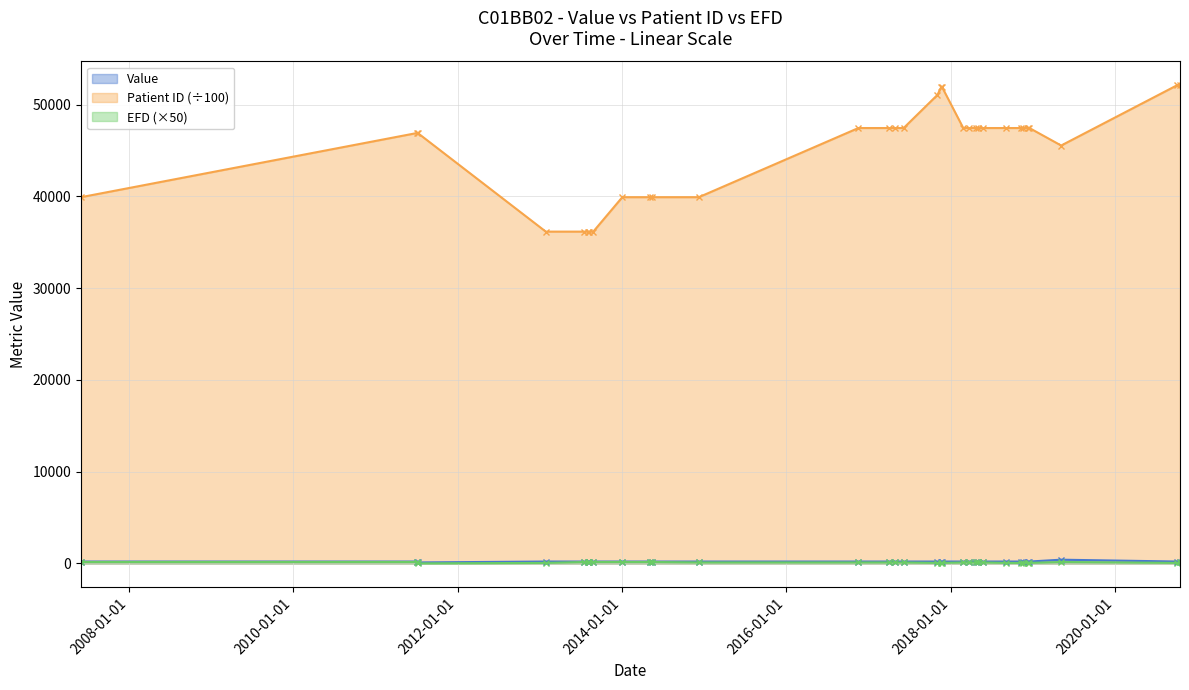

True or false: Patient ID (÷100) and EFD (×50) intersect in this chart.

False